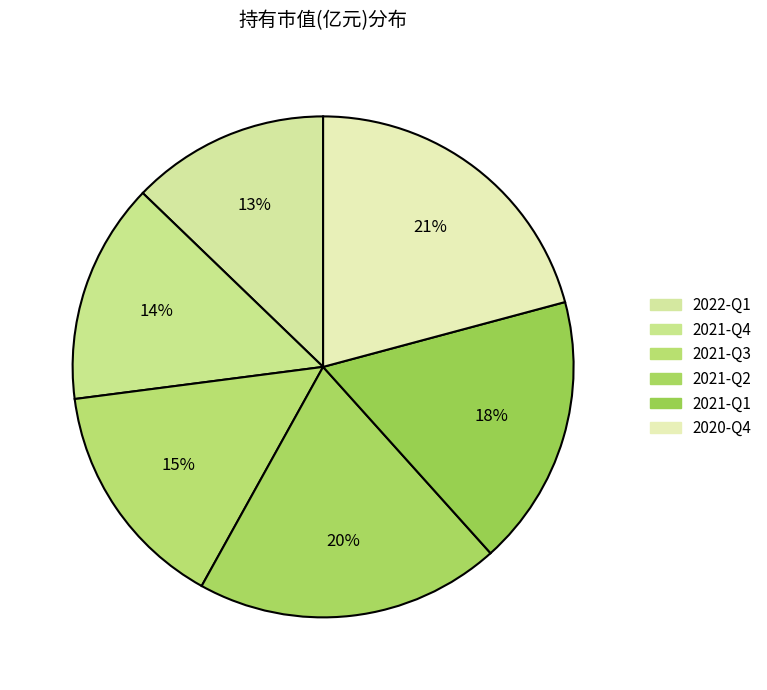

How many slices are in this pie chart?

6